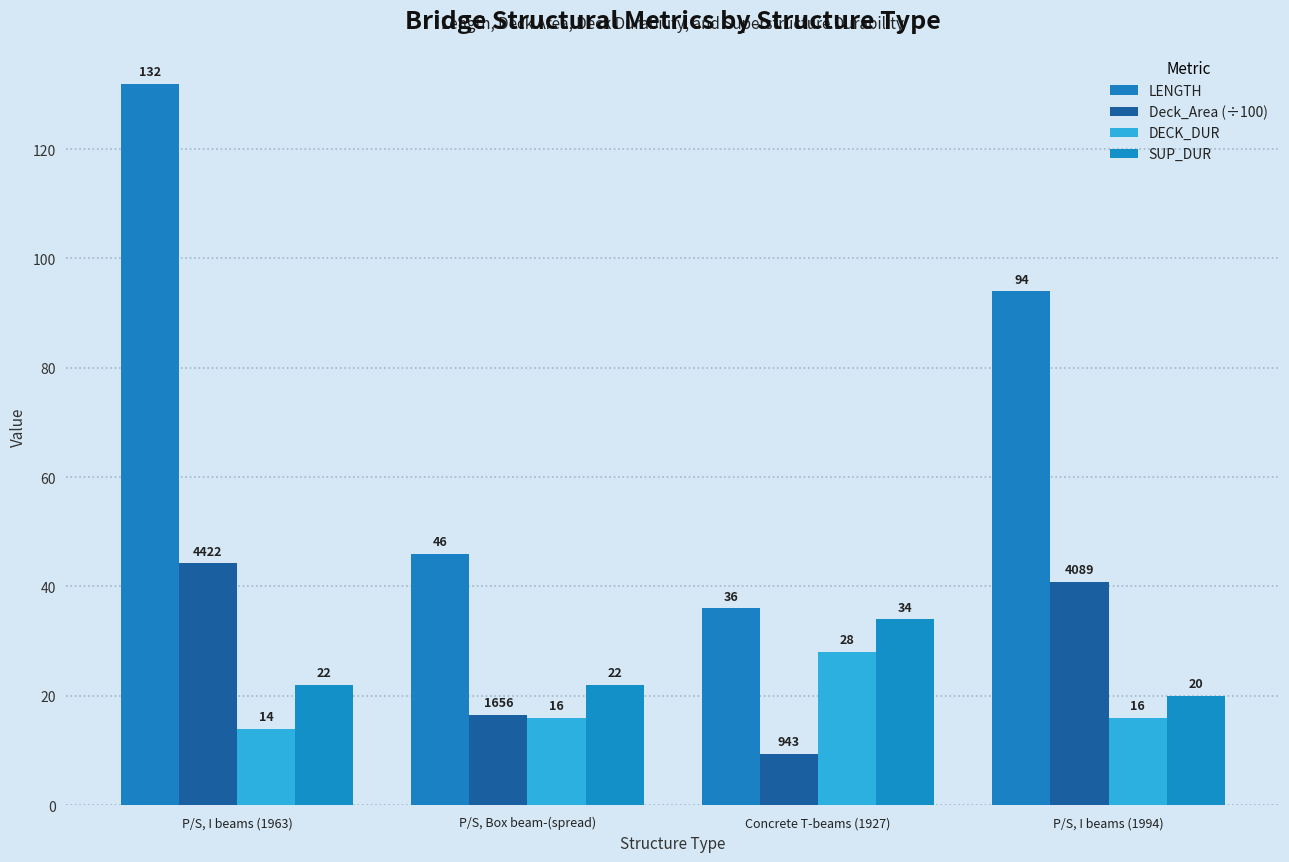

How many values in the Deck_Area (÷100) series exceed 40?

2